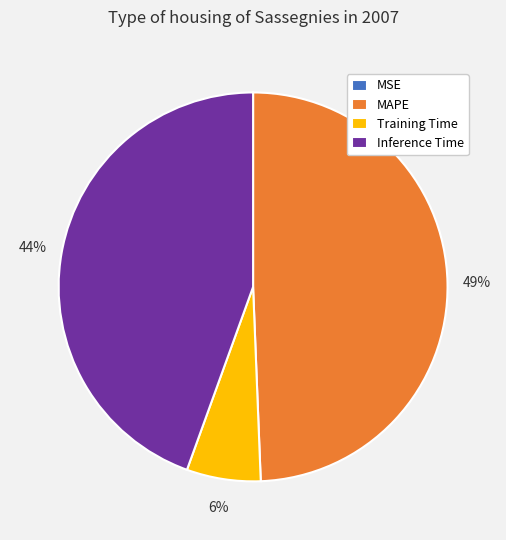

To the nearest percent, what is the combined percentage of Training Time and Inference Time?

51%